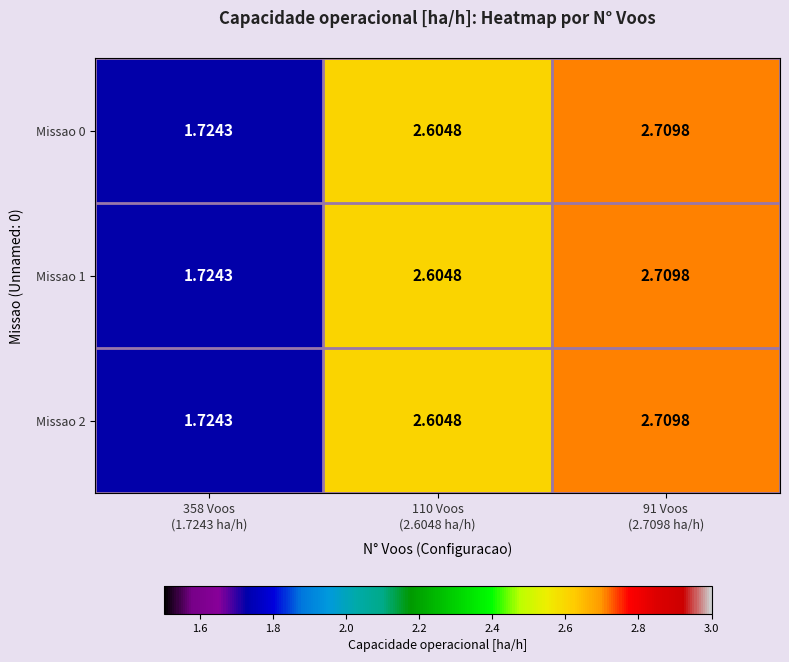

Reading left to right, what are all the values shown in this chart?

Missao 0: 358 Voos
(1.7243 ha/h)=1.7	110 Voos
(2.6048 ha/h)=2.6	91 Voos
(2.7098 ha/h)=2.7
Missao 1: 358 Voos
(1.7243 ha/h)=1.7	110 Voos
(2.6048 ha/h)=2.6	91 Voos
(2.7098 ha/h)=2.7
Missao 2: 358 Voos
(1.7243 ha/h)=1.7	110 Voos
(2.6048 ha/h)=2.6	91 Voos
(2.7098 ha/h)=2.7